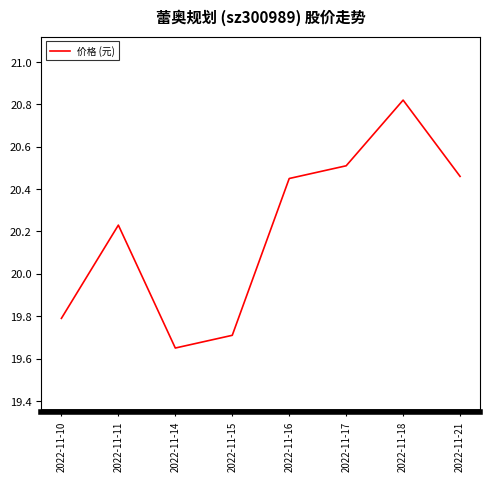

What is the difference between the second highest and minimum values?

0.9